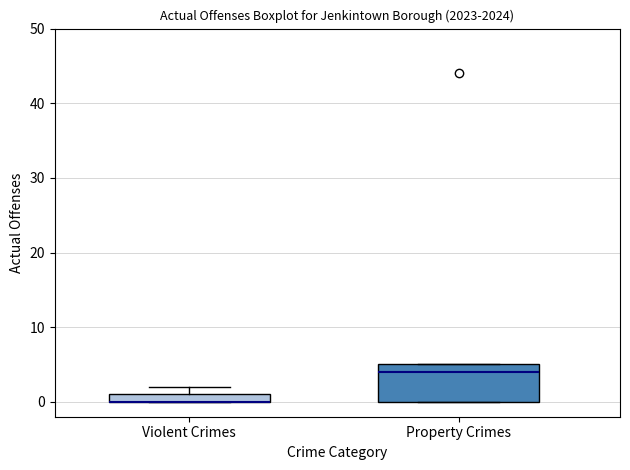

Comparing the boxes themselves (not the whiskers), which one is the tallest?

Property Crimes